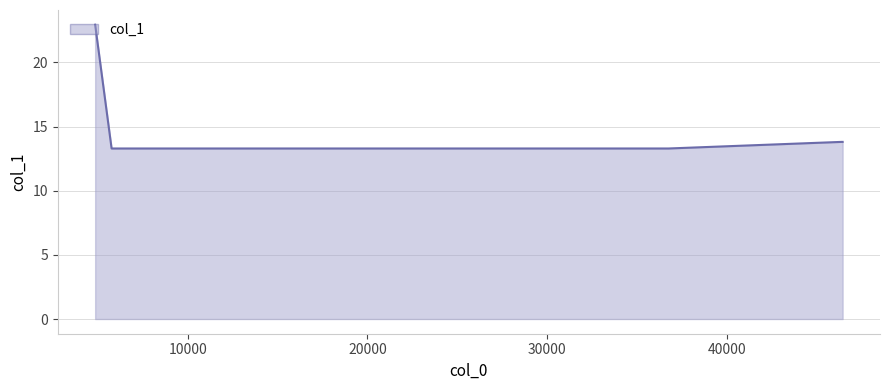

How many lines are shown in the chart?

1